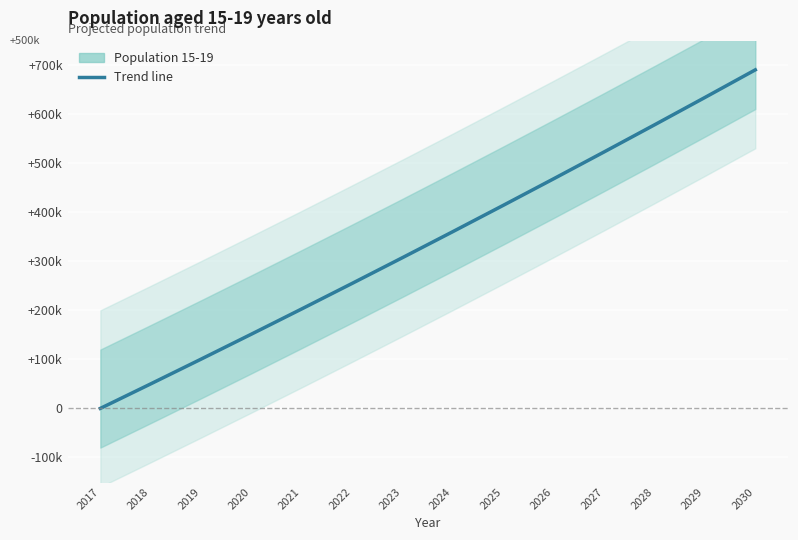

How many data points are less than 360676?

7